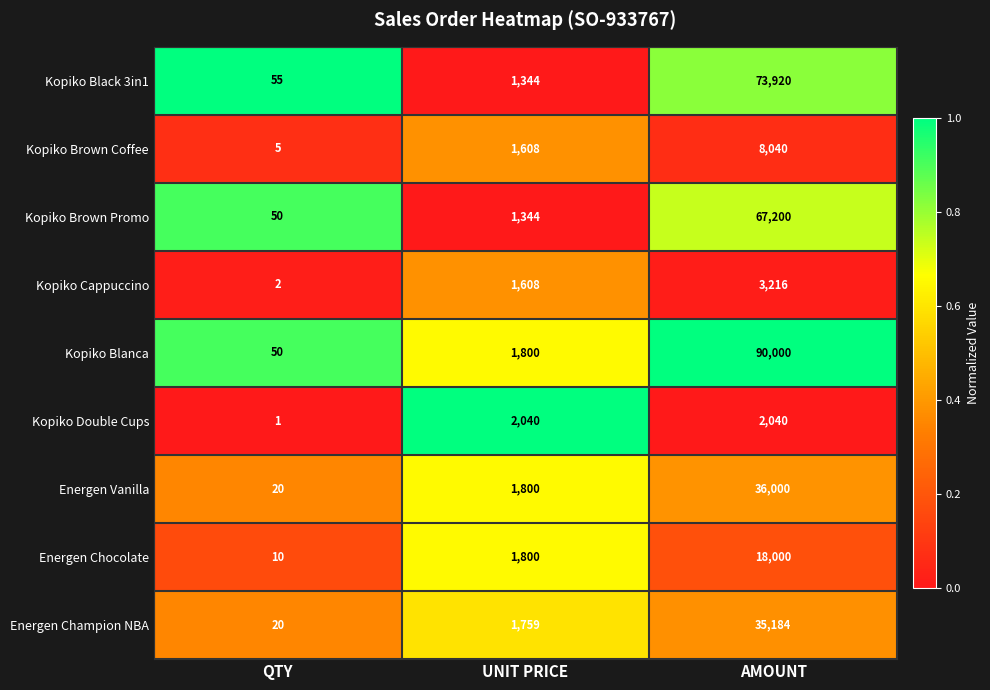

Which series has the widest spread of values?

Kopiko Blanca